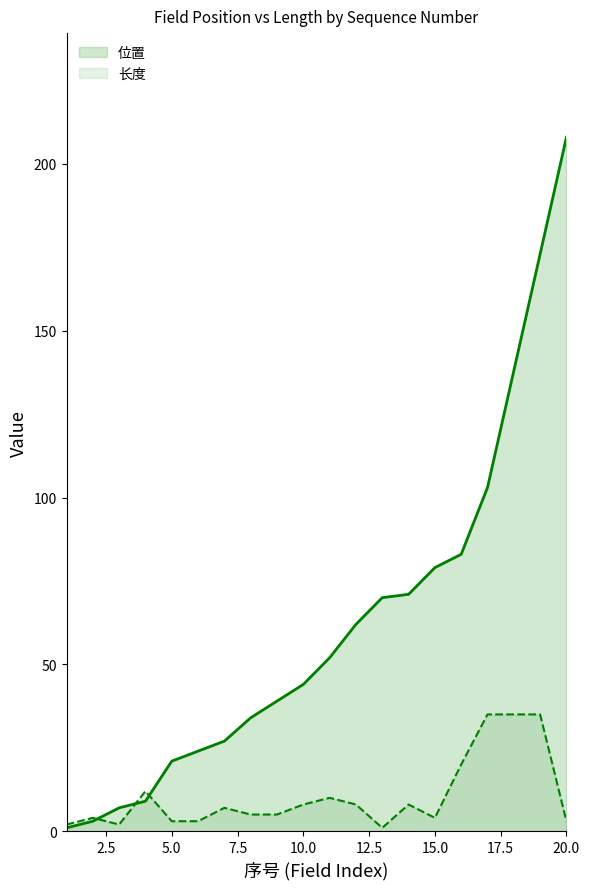

Which series ends up on top after the final intersection of 长度 and 位置?

位置